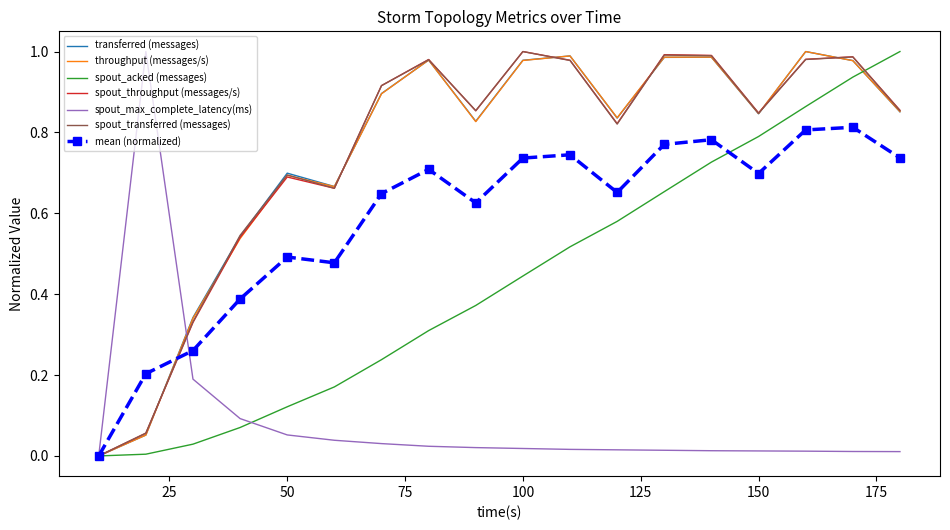

What are all the series names shown in the legend?

transferred (messages), throughput (messages/s), spout_acked (messages), spout_throughput (messages/s), spout_max_complete_latency(ms), spout_transferred (messages), mean (normalized)